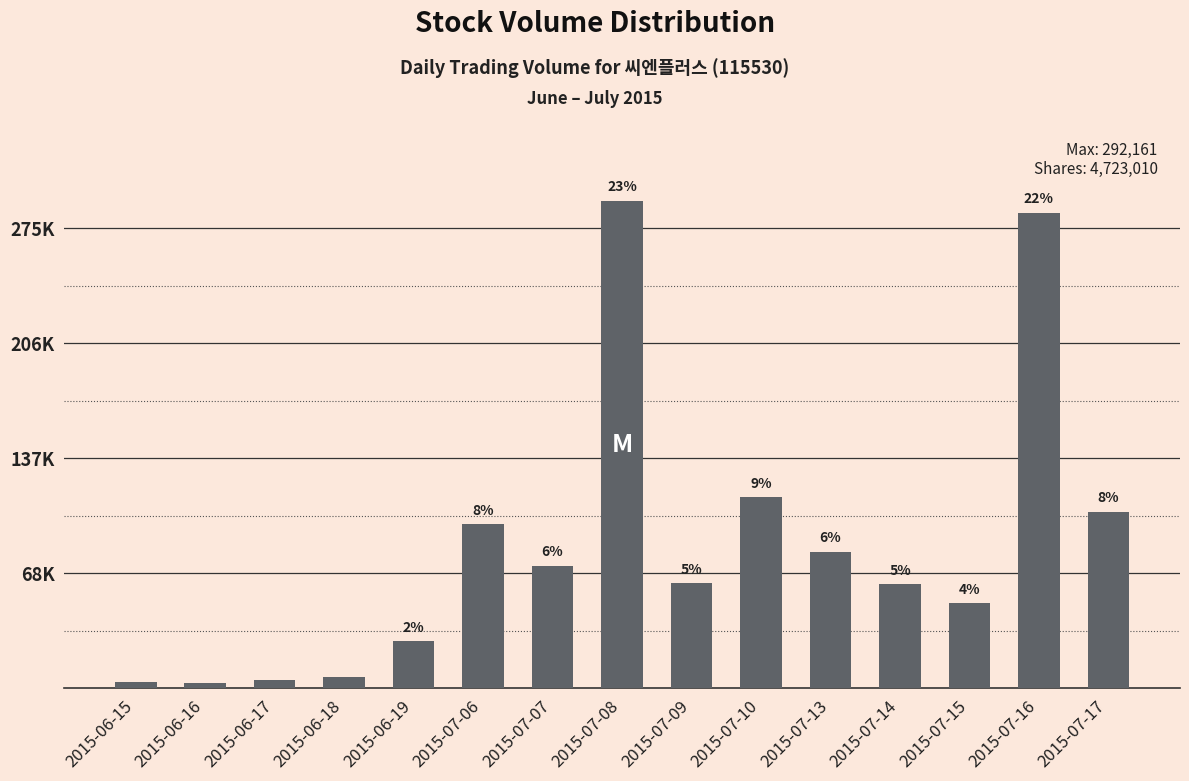

Where is the data nearest to the value 147566?

2015-07-10